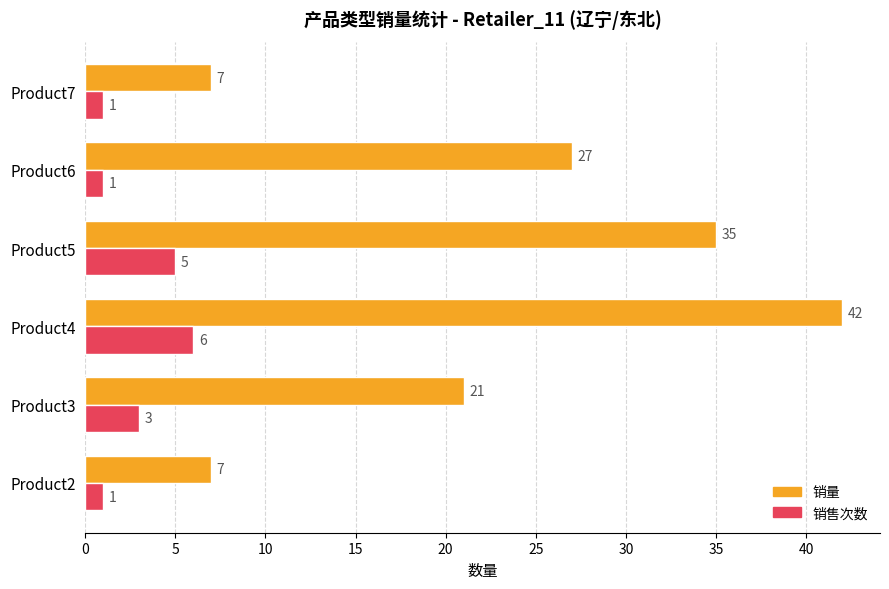

Count the 销售次数 values in the range 1 to 5.

5